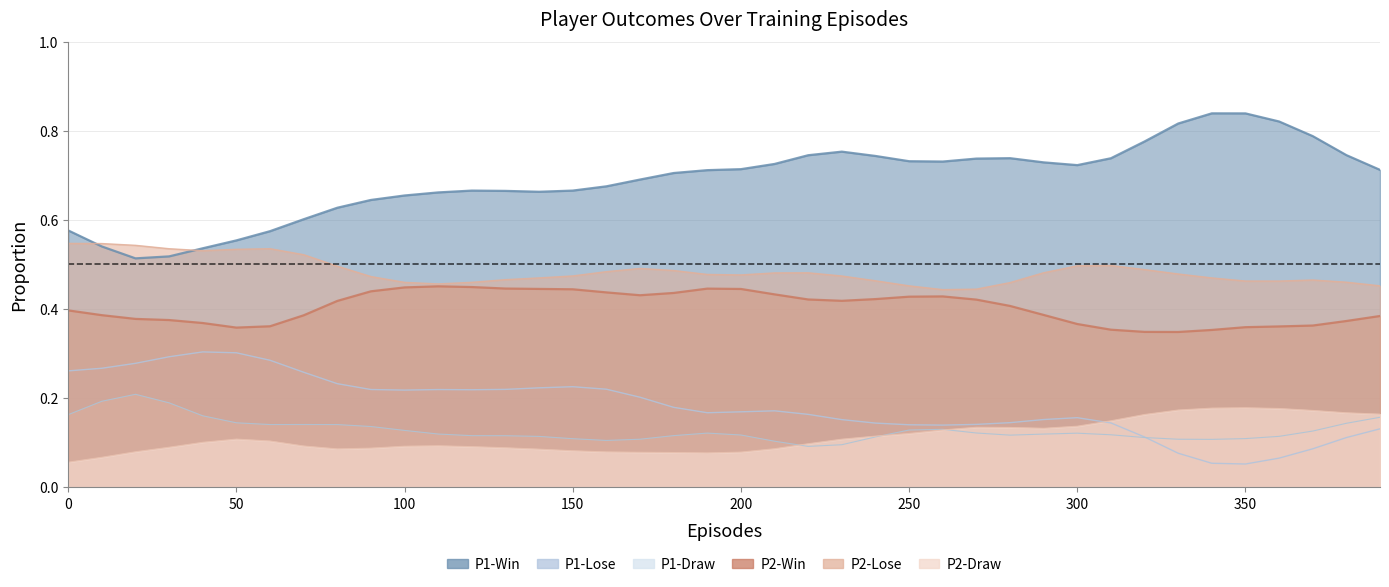

How many P2-Draw values are between 0 and 1?

40